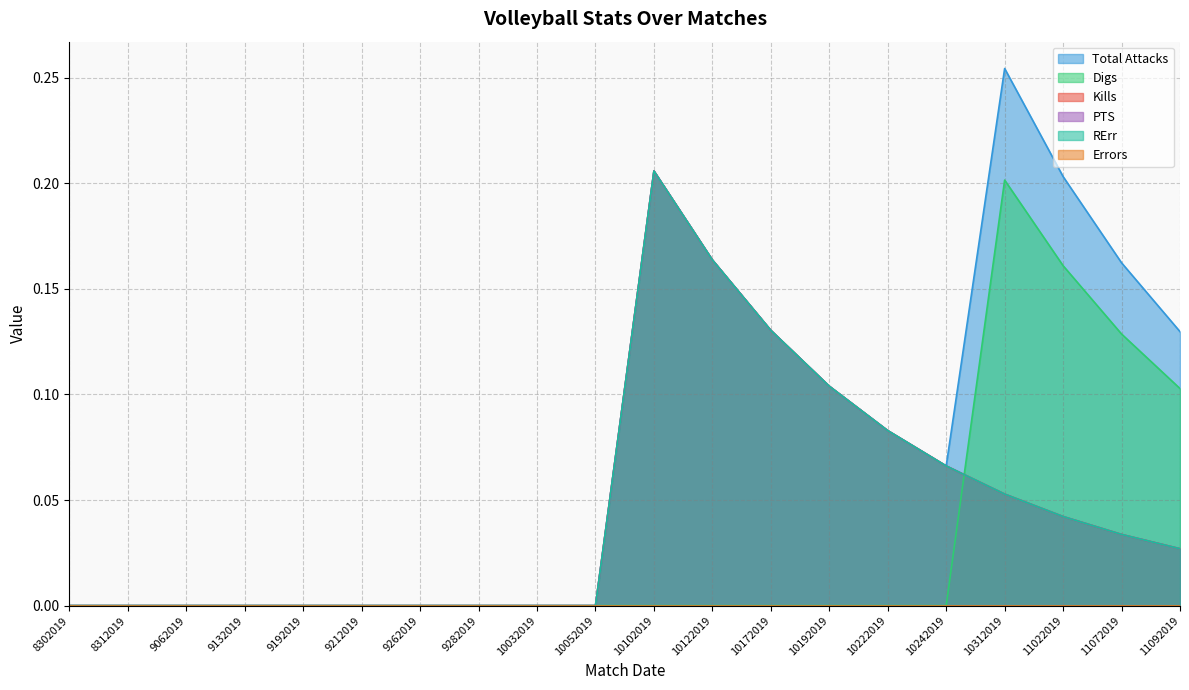

How many interior local peaks does the Kills series have?

1